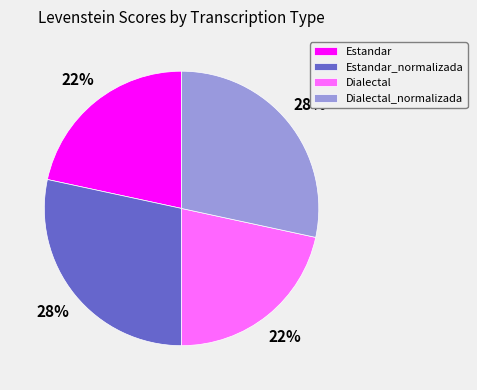

What percentage is the Dialectal_normalizada slice, to the nearest percent?

28%